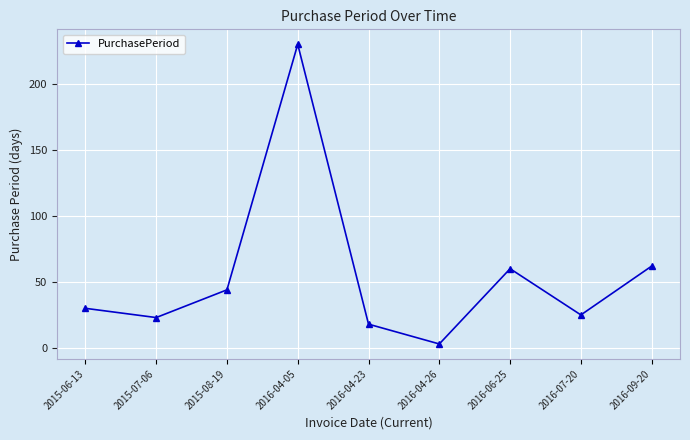

Which label corresponds to the largest value in the chart?

2016-04-05